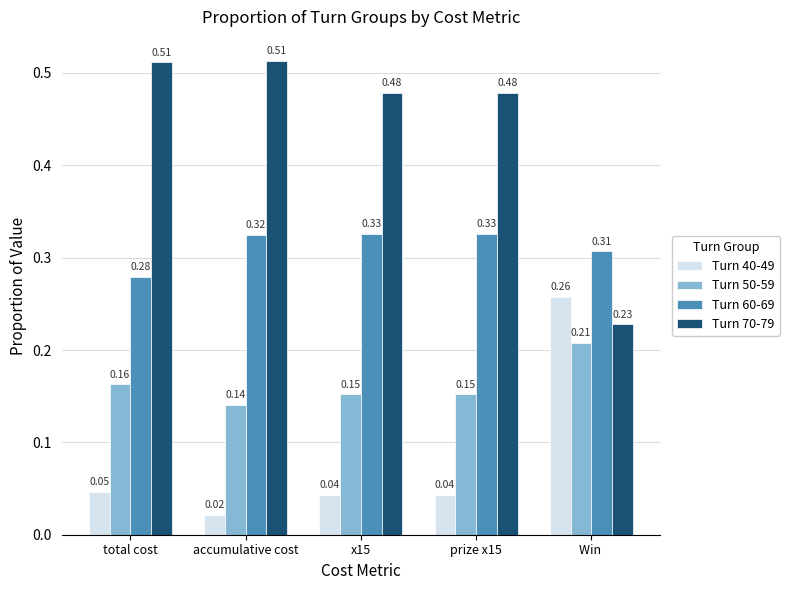

Which series changed the most between x15 and Win ?

Turn 70-79